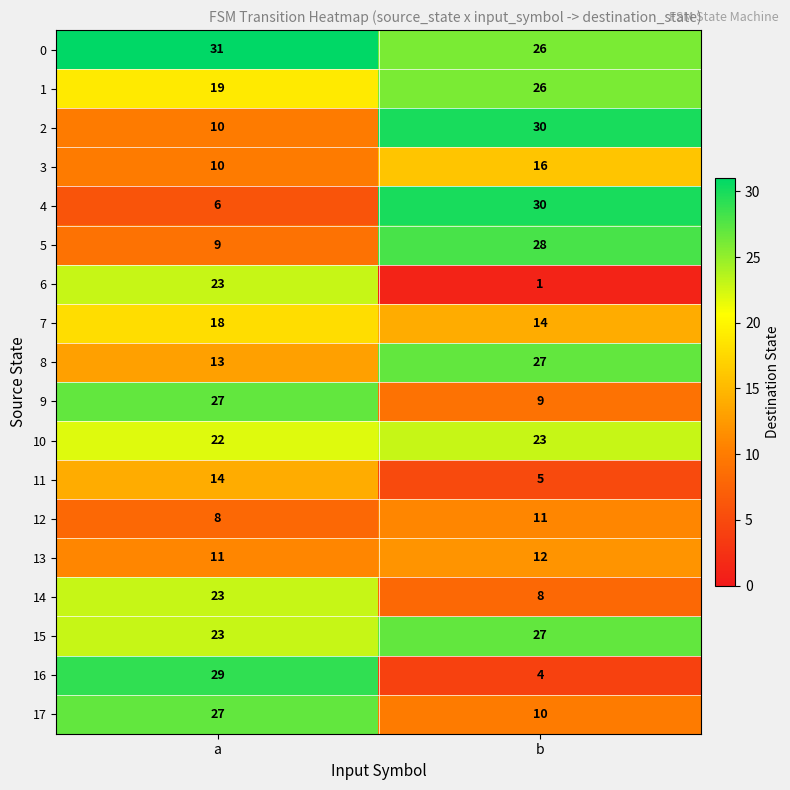

What is the difference between the 9 values at a and b?

18